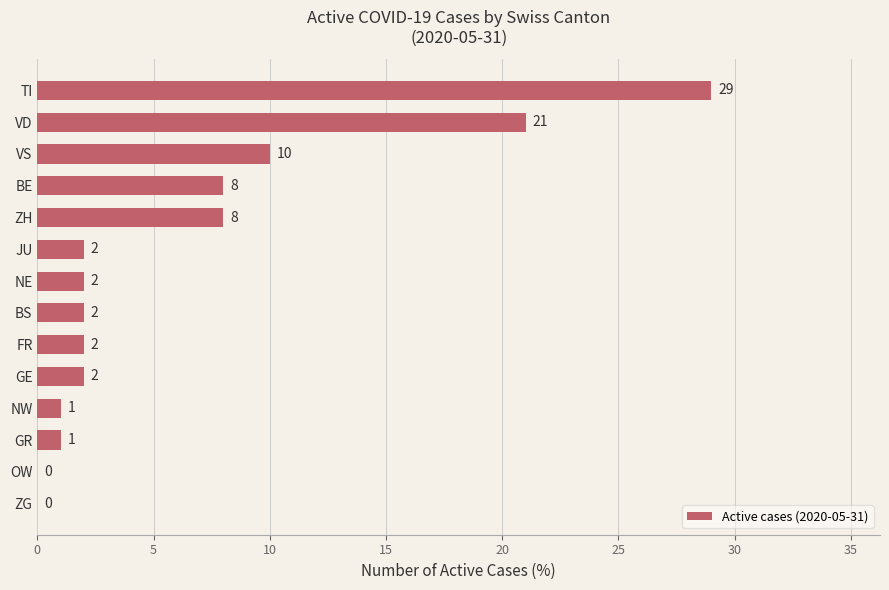

The value at TI is 48. True or false?

False